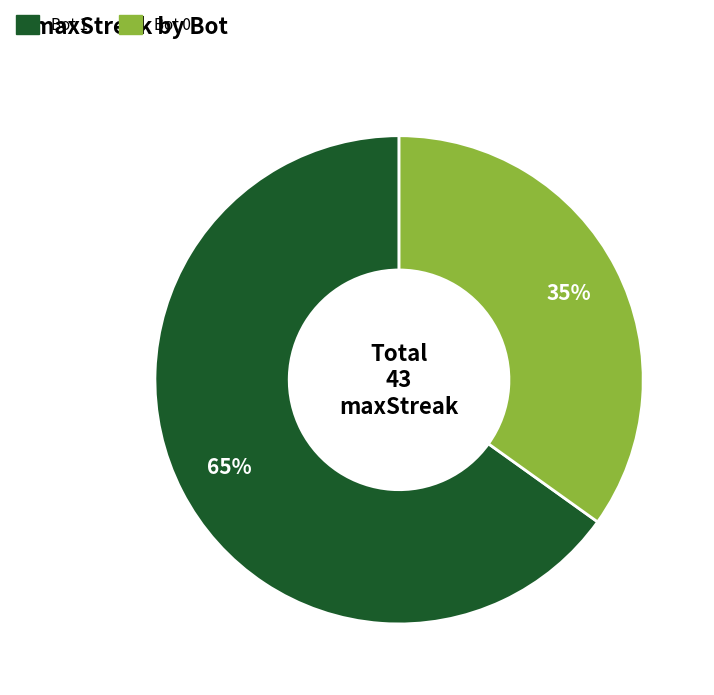

To the nearest percent, what is the difference between the largest and smallest slice percentages?

30%